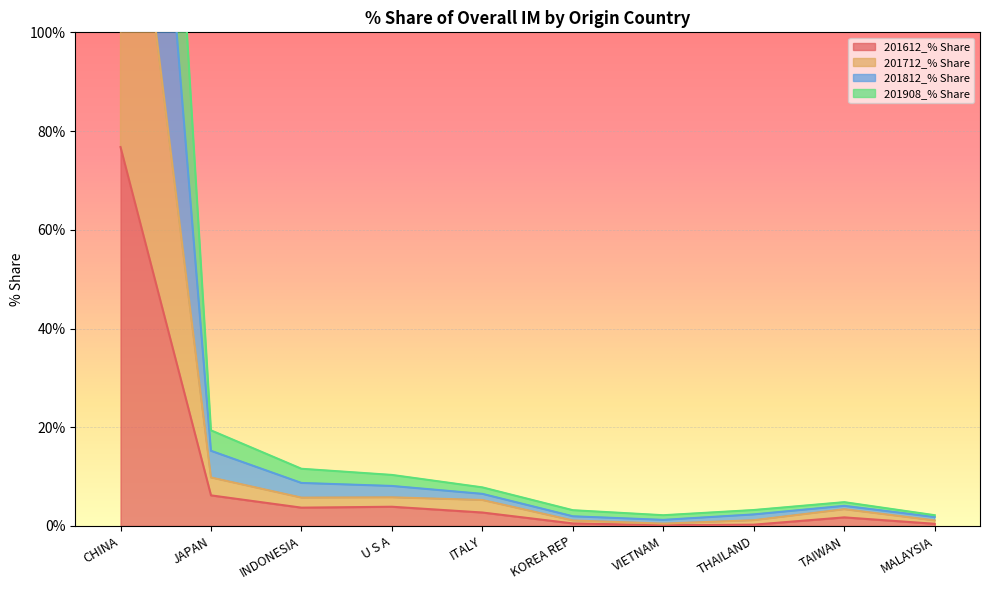

What is the difference between the second highest and second lowest values in the 201908_% Share series?

8.7